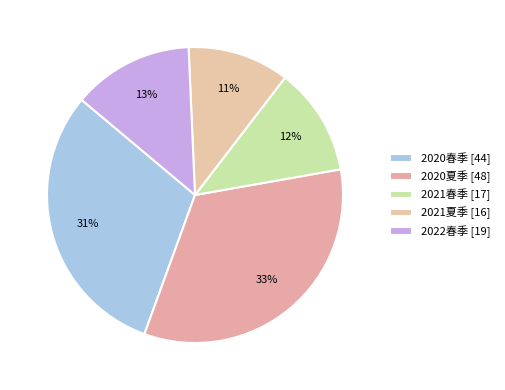

What is the change in value from 2021春季 to 2021夏季?

-1